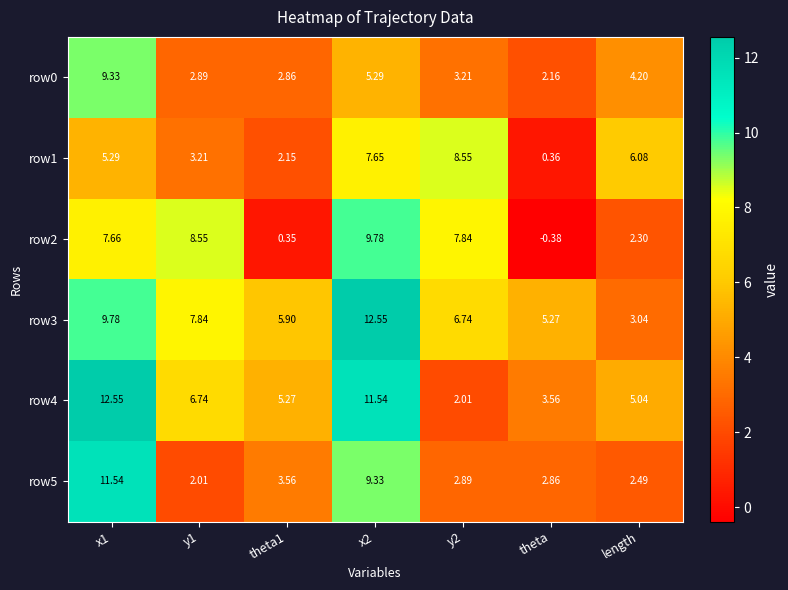

Is the value of row3 at x2 greater than the value of row5 at y1?

Yes